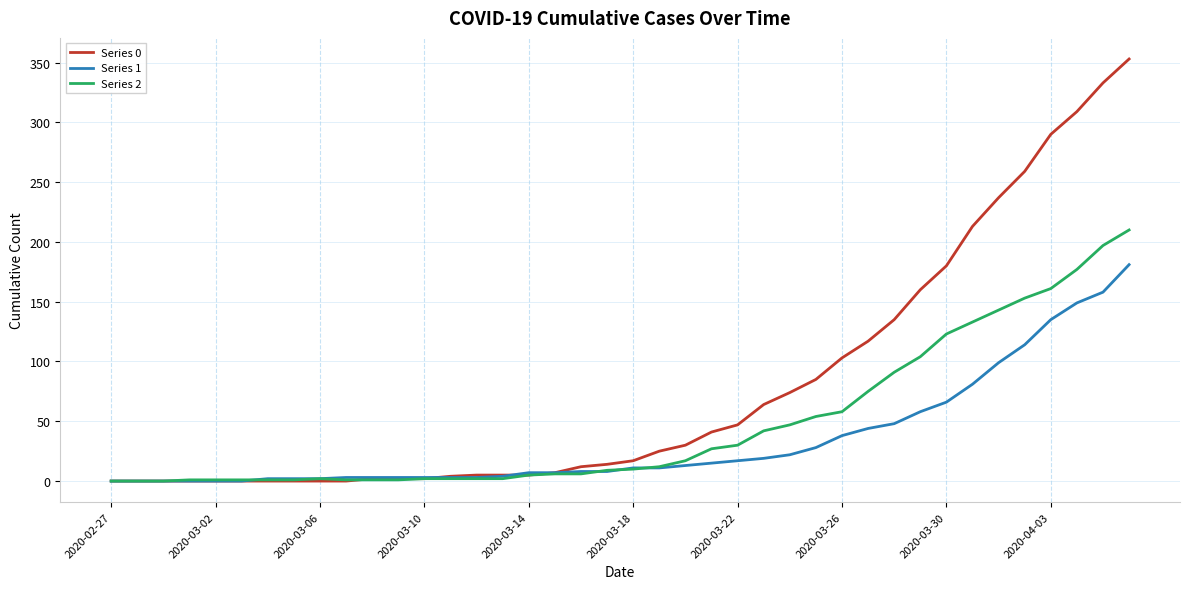

Which series has the largest range (max minus min)?

Series 0